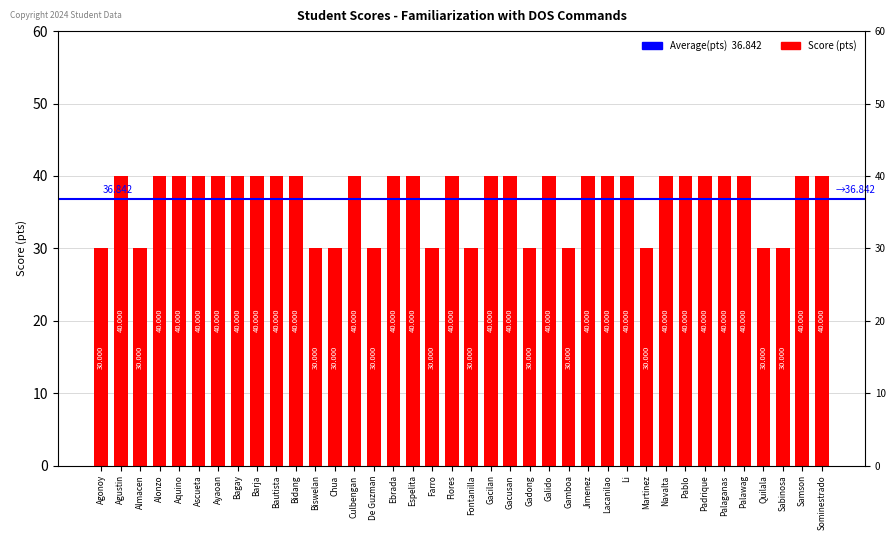

Reading left to right, transcribe all the data shown in this chart.

30	40	30	40	40	40	40	40	40	40	40	30	30	40	30	40	40	30	40	30	40	40	30	40	30	40	40	40	30	40	40	40	40	40	30	30	40	40